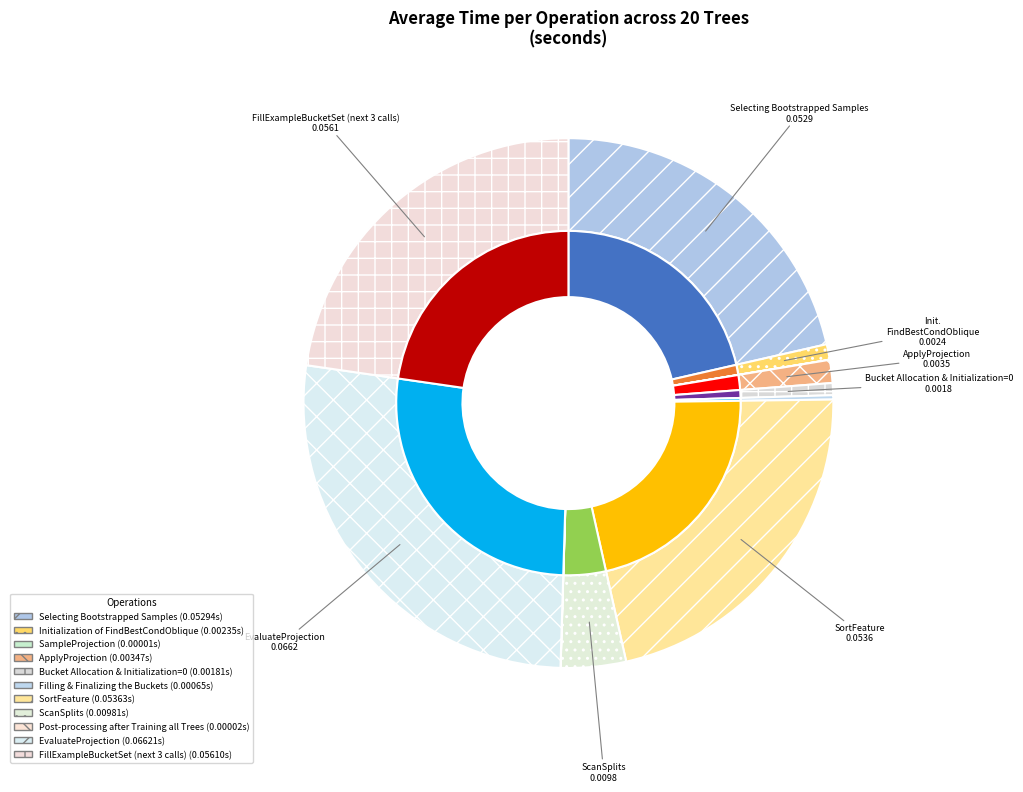

Which category has the smallest portion of the pie?

SampleProjection